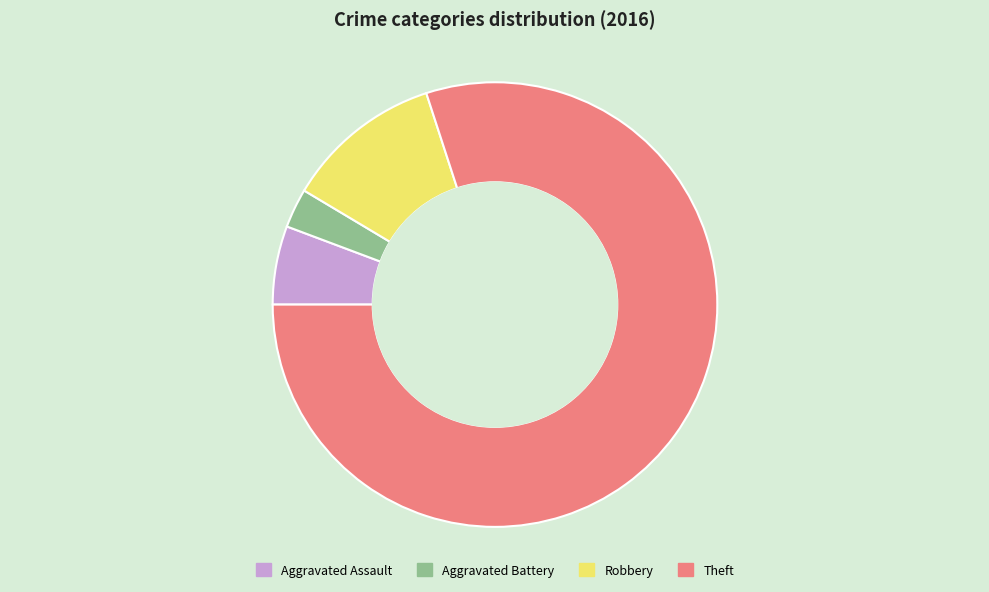

Is it true that Theft is 74% of the pie?

False